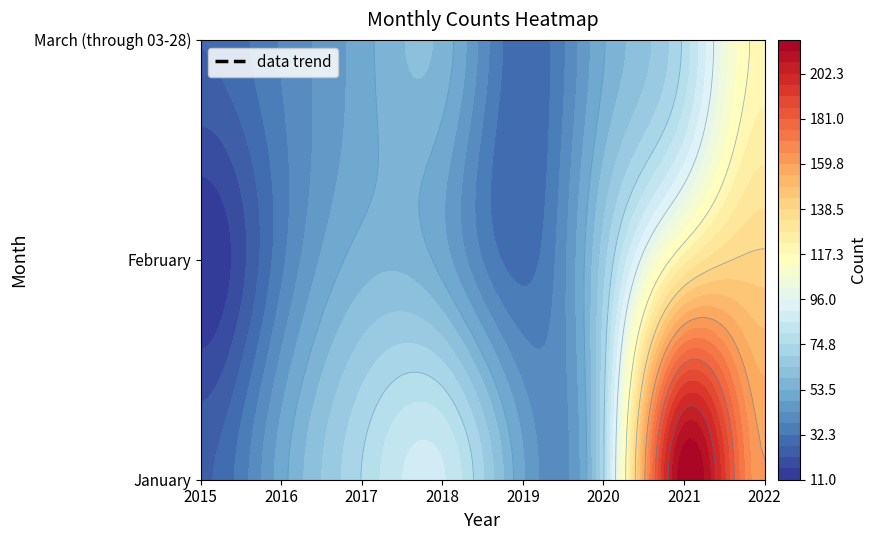

What is the total value across all series at 2022?

420